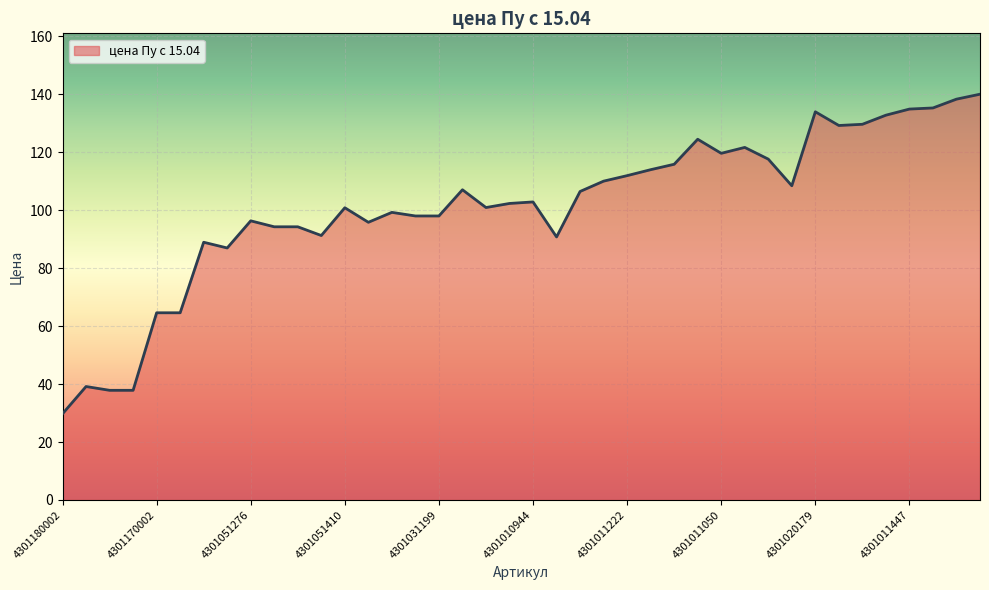

What is the difference between the maximum and minimum values?

110.3